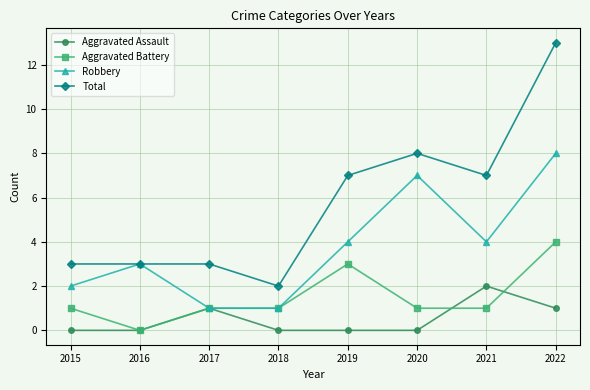

Reading right to left, transcribe all the data shown in this chart.

Aggravated Assault: 2022=1	2021=2	2020=0	2019=0	2018=0	2017=1	2016=0	2015=0
Aggravated Battery: 2022=4	2021=1	2020=1	2019=3	2018=1	2017=1	2016=0	2015=1
Robbery: 2022=8	2021=4	2020=7	2019=4	2018=1	2017=1	2016=3	2015=2
Total: 2022=13	2021=7	2020=8	2019=7	2018=2	2017=3	2016=3	2015=3